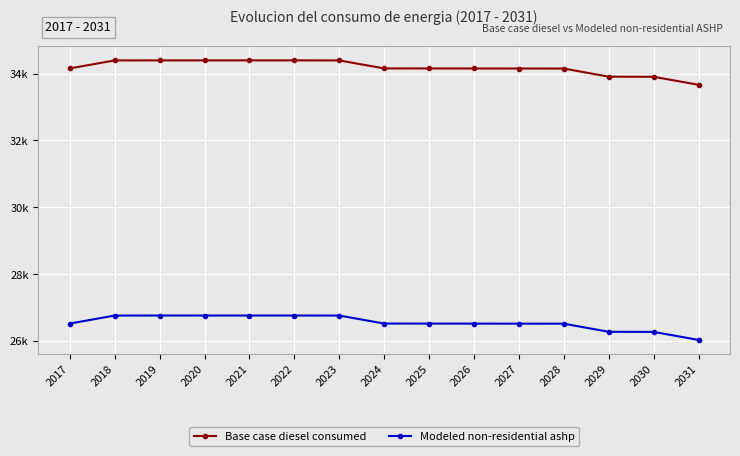

The value of Base case diesel consumed at 2030 is 33904.0. True or false?

True